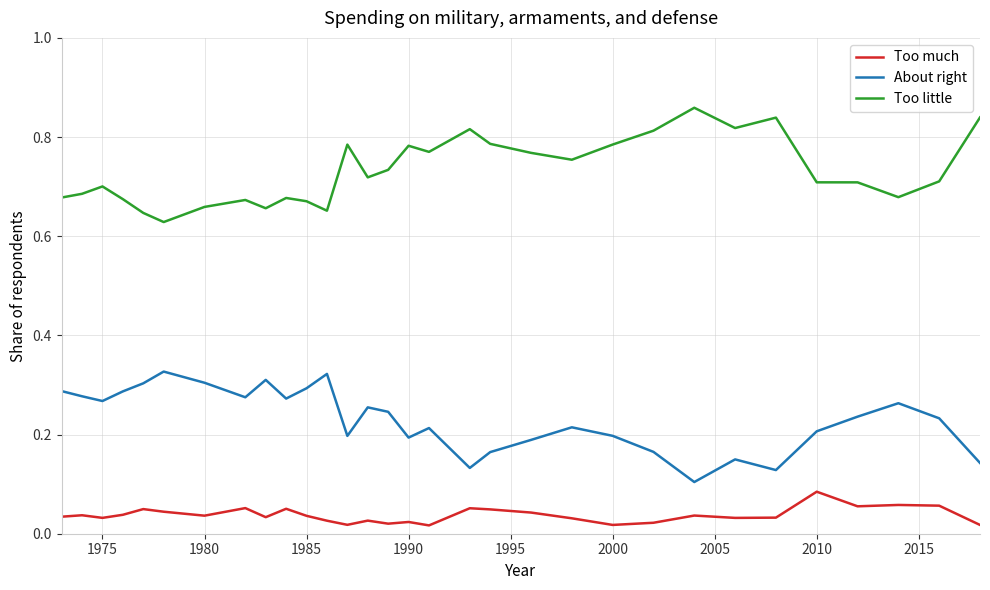

Rank the series by their maximum value, from lowest to highest.

Too much, About right, Too little